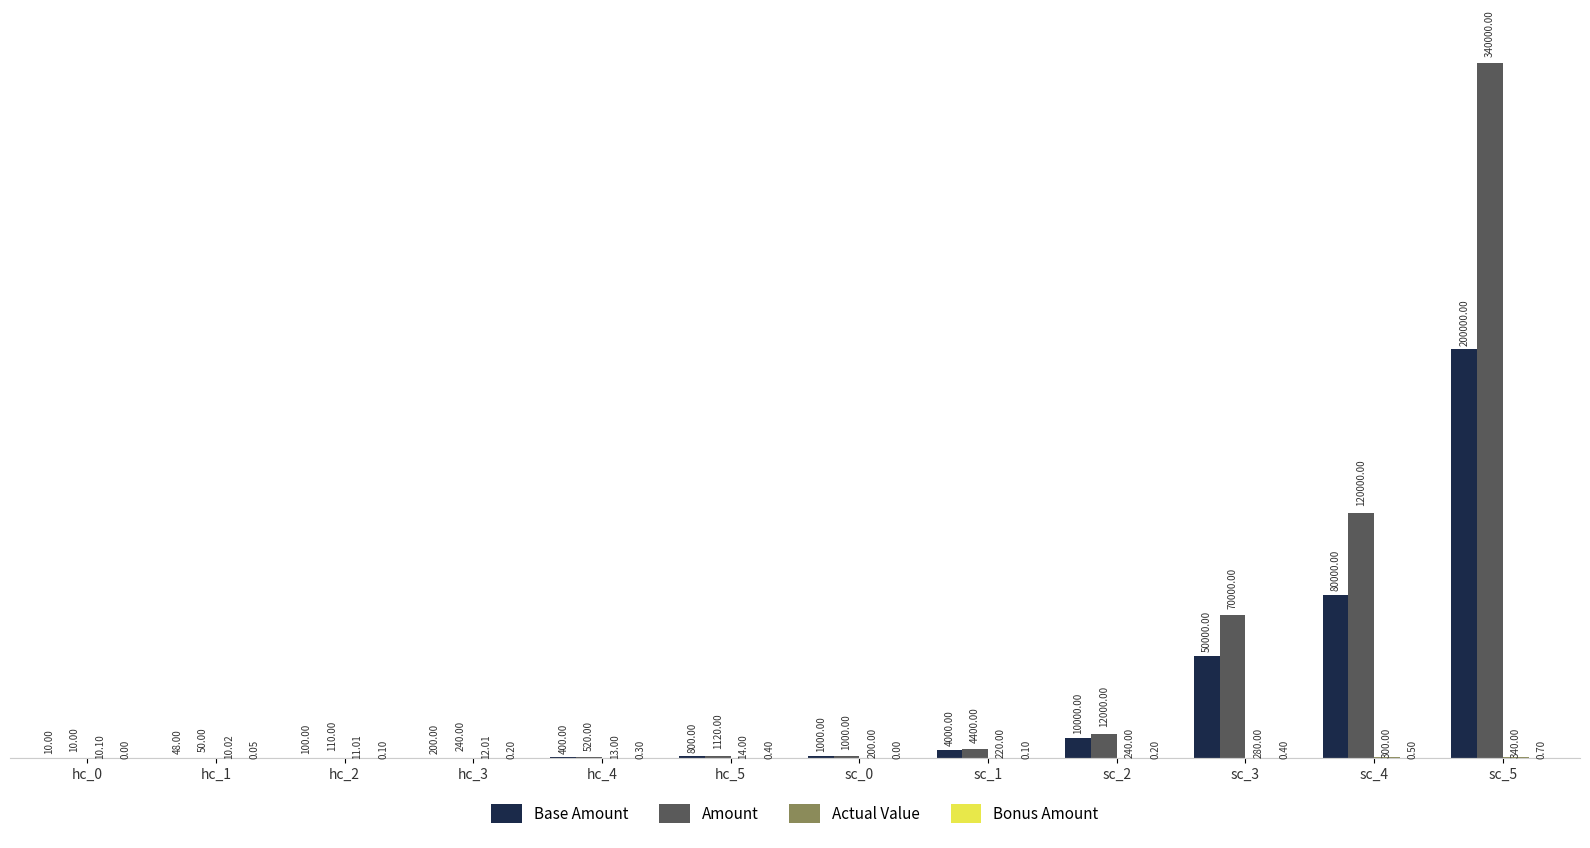

Which series has the largest total across all categories?

Amount